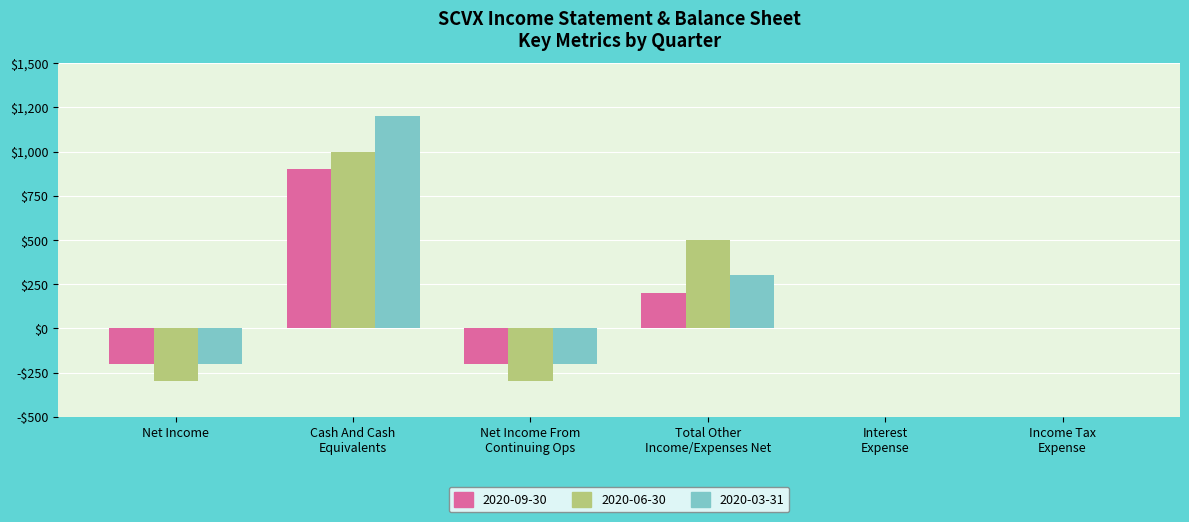

What are all the series names shown in the legend?

2020-09-30, 2020-06-30, 2020-03-31